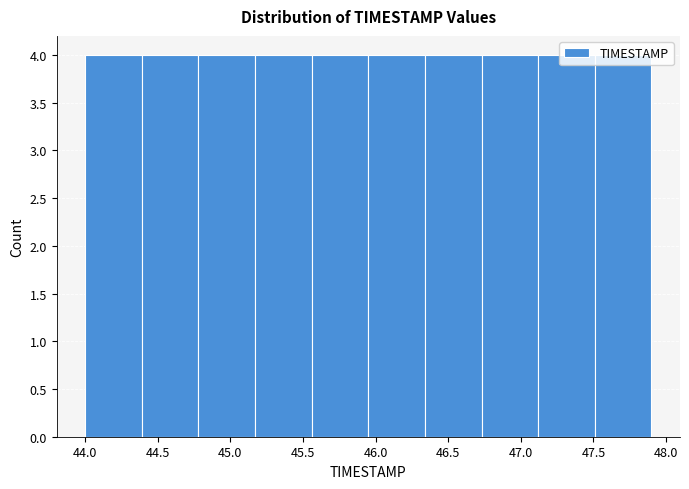

How tall is the bar that spans 45.95 to 46.34 on the x-axis? Neither the bar edges nor the heights are printed on the chart, so give them approximately, as read against the axes.

4